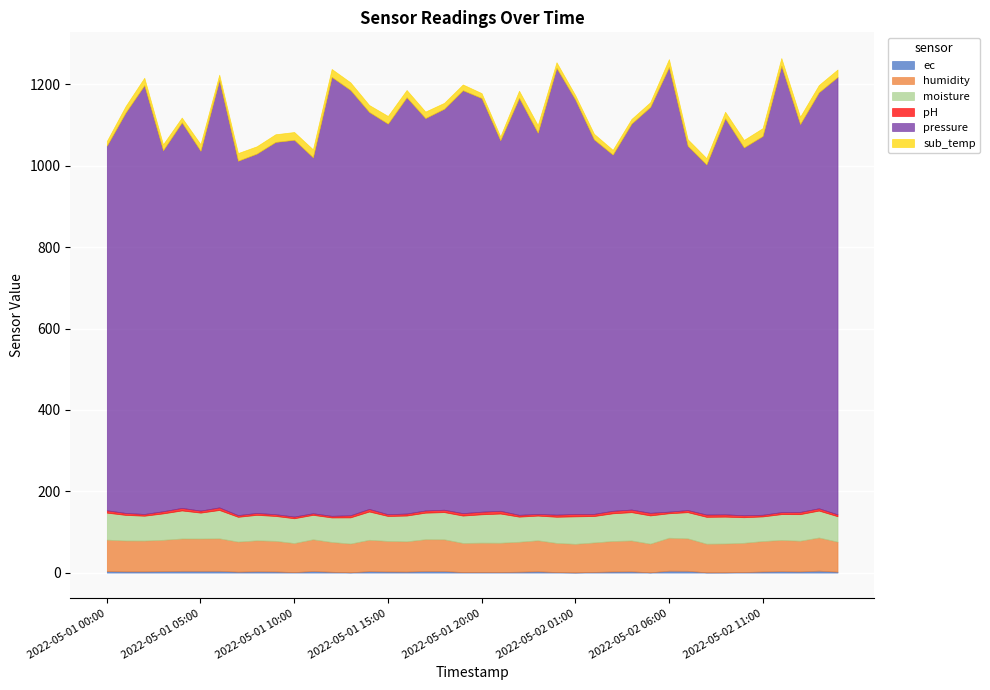

What is the minimum value for pH?

4.0